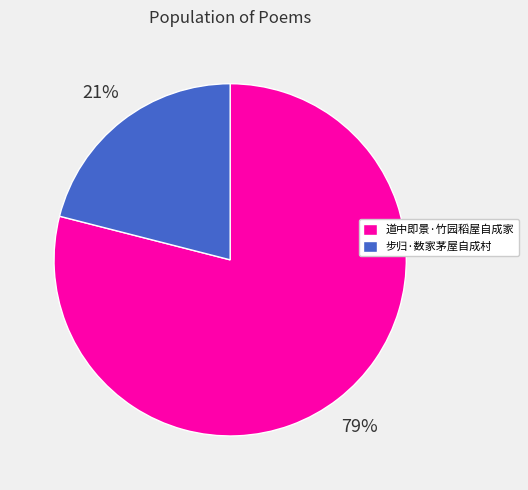

Which slice is the largest?

道中即景·竹园稻屋自成家